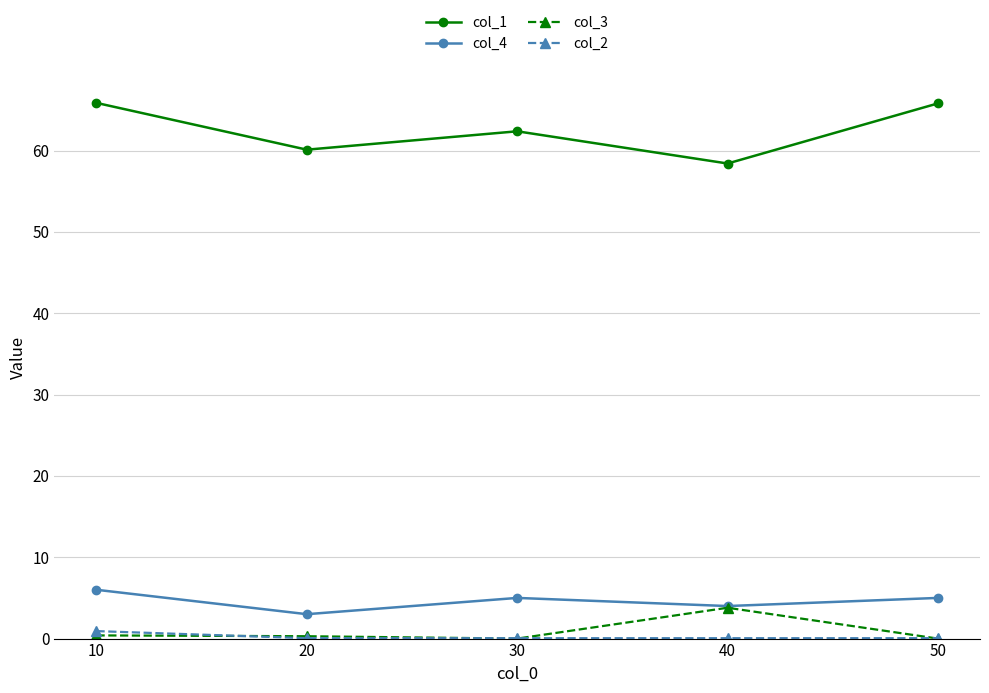

True or false: col_3 and col_1 cross at least once.

False